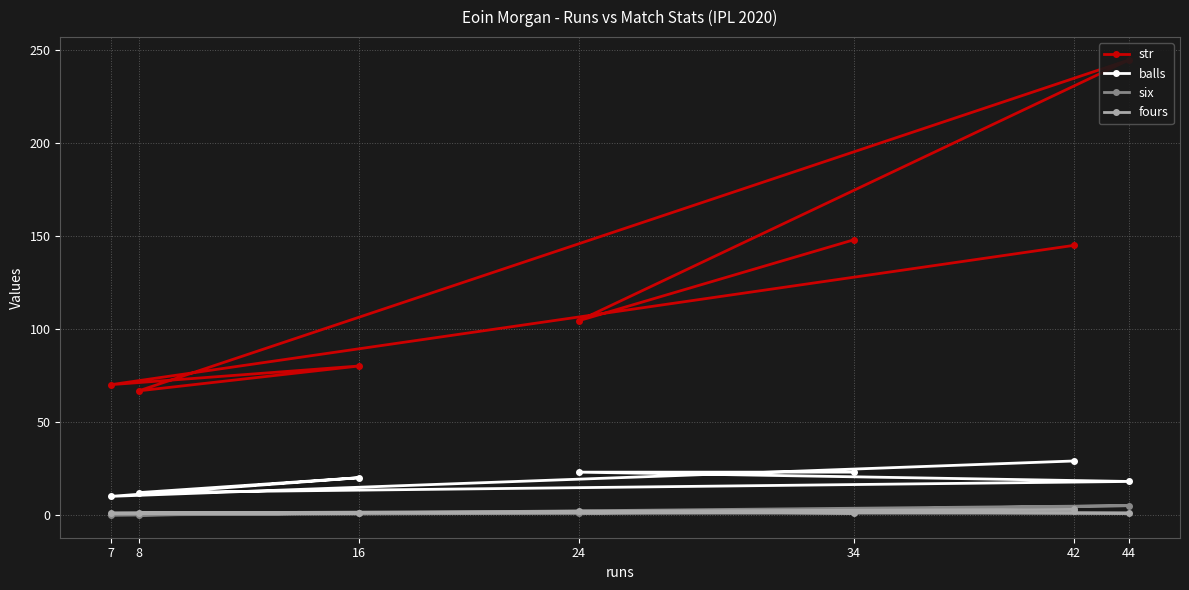

What is the value of the balls point at the 6th from the left?

29